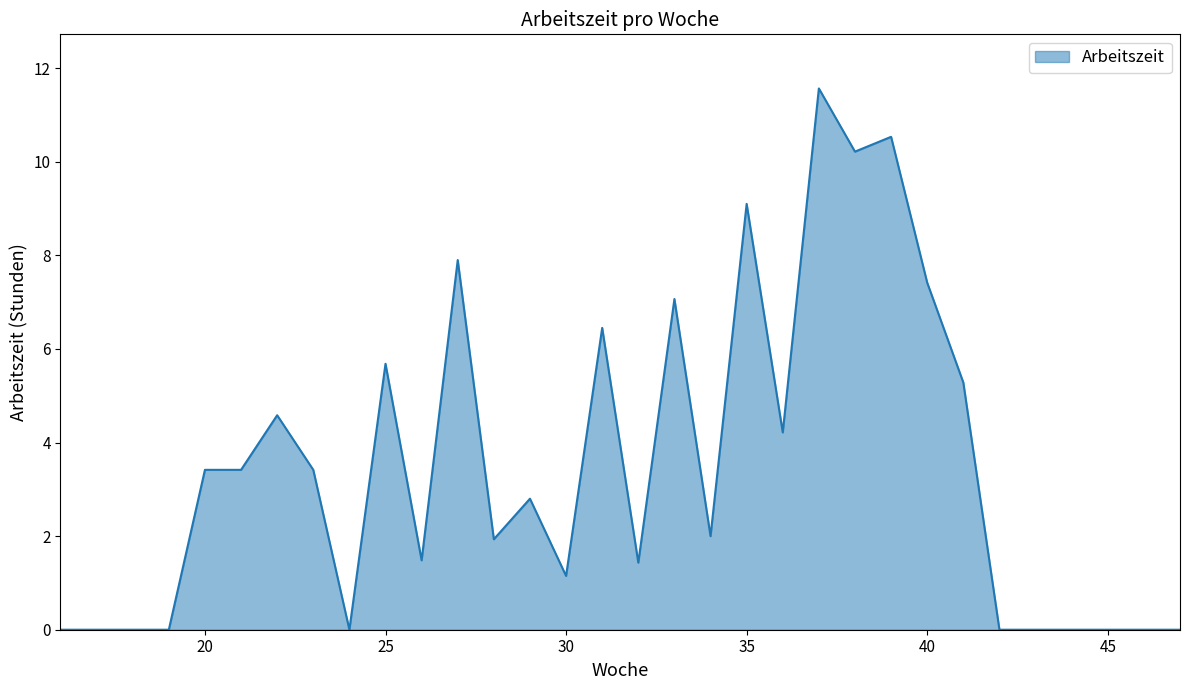

What is the greatest value displayed?

11.6